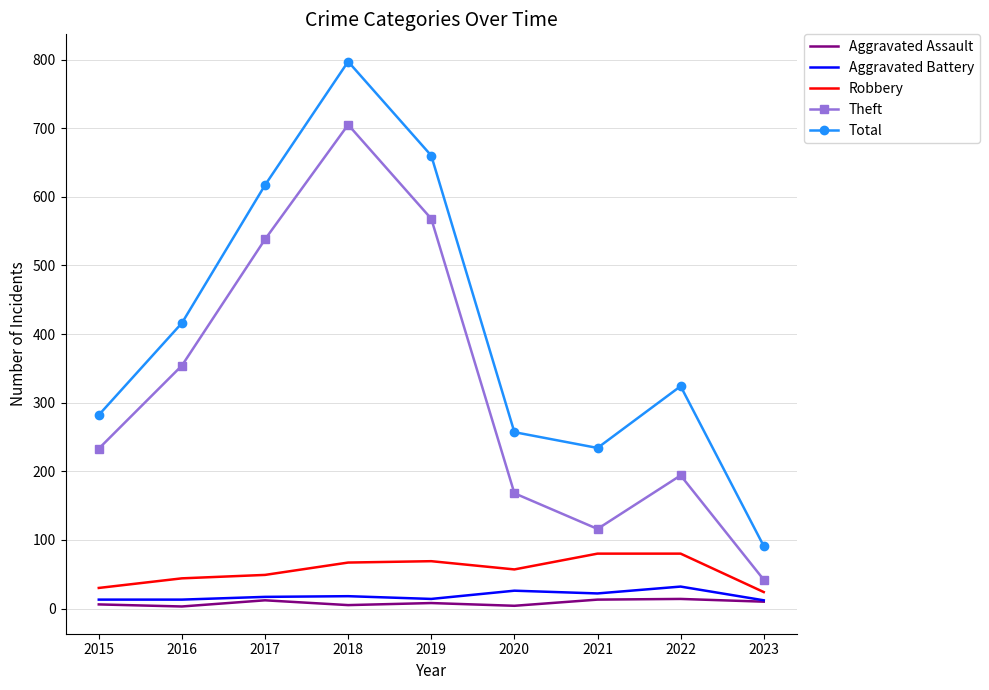

What is the lowest value of the Total series?

91